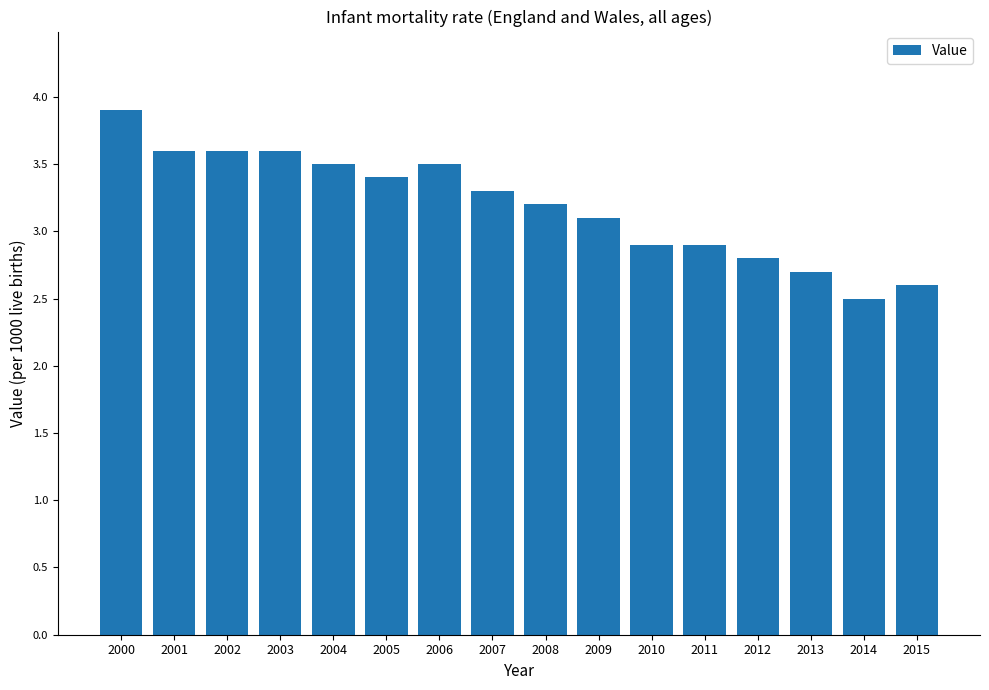

Which has a higher value, 2004 or 2010?

2004